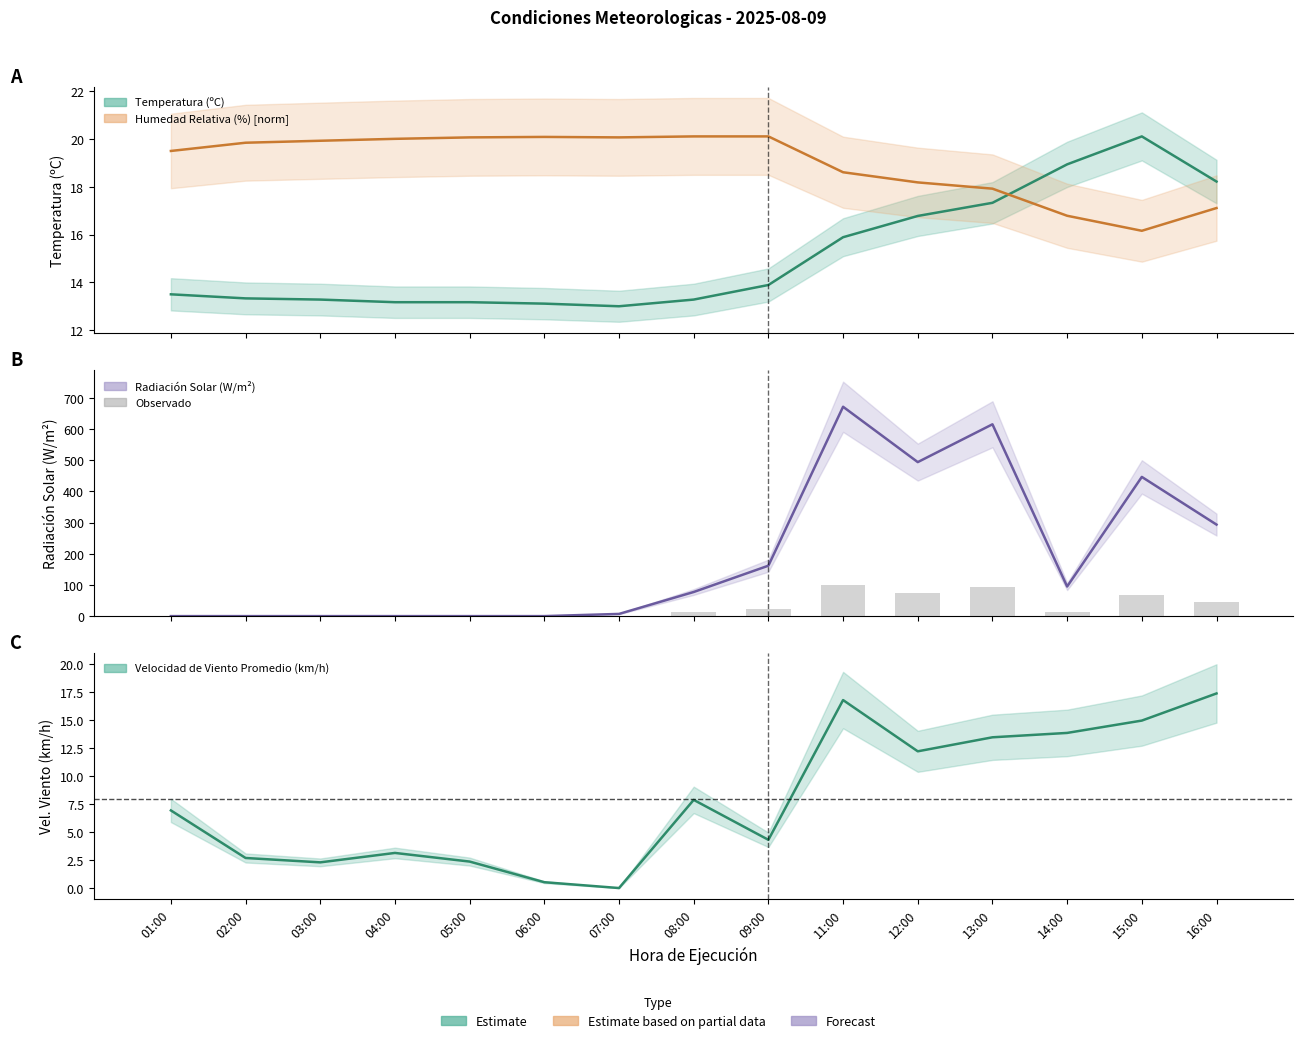

Which category has the lowest value across all series?

01:00